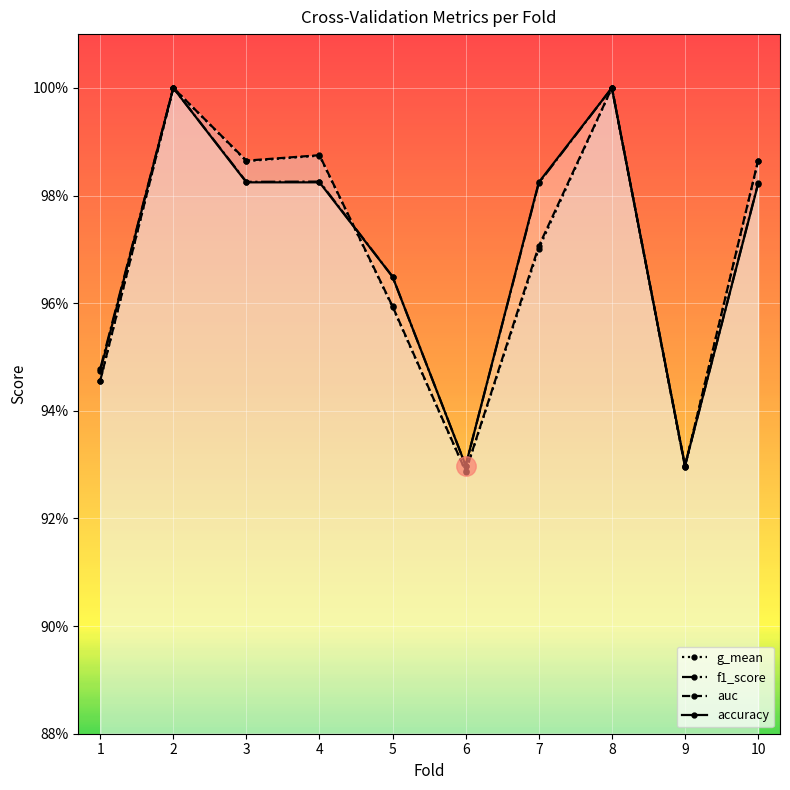

True or false: accuracy and f1_score intersect in this chart.

False